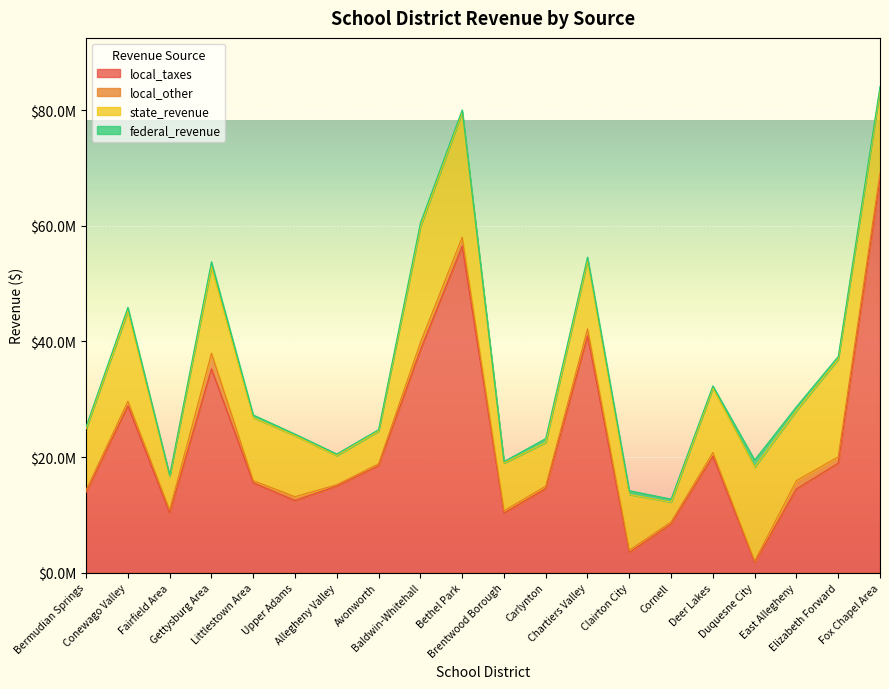

Is the value of state_revenue at Duquesne City greater than the value of federal_revenue at Baldwin-Whitehall?

Yes